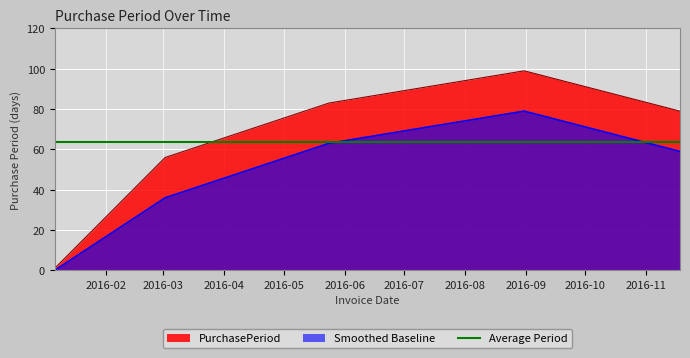

Count the number of values greater than 79.

2